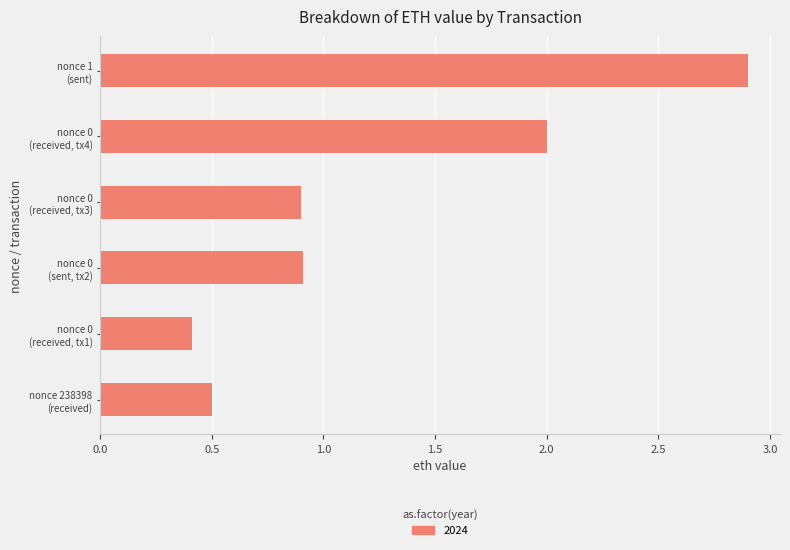

What is the maximum value shown in the chart?

2.9